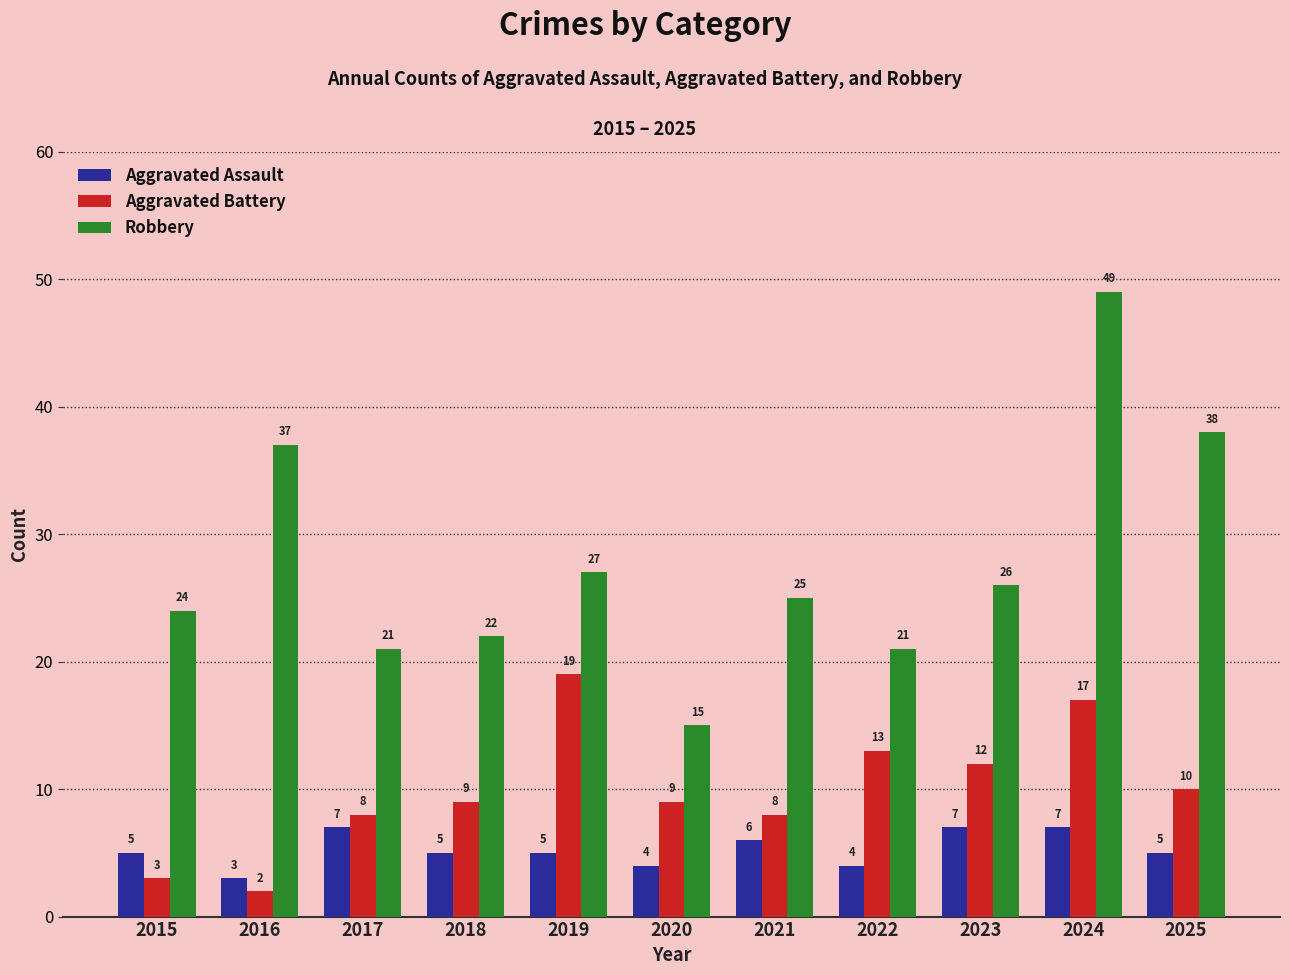

What is the total value across all series at 2022?

38